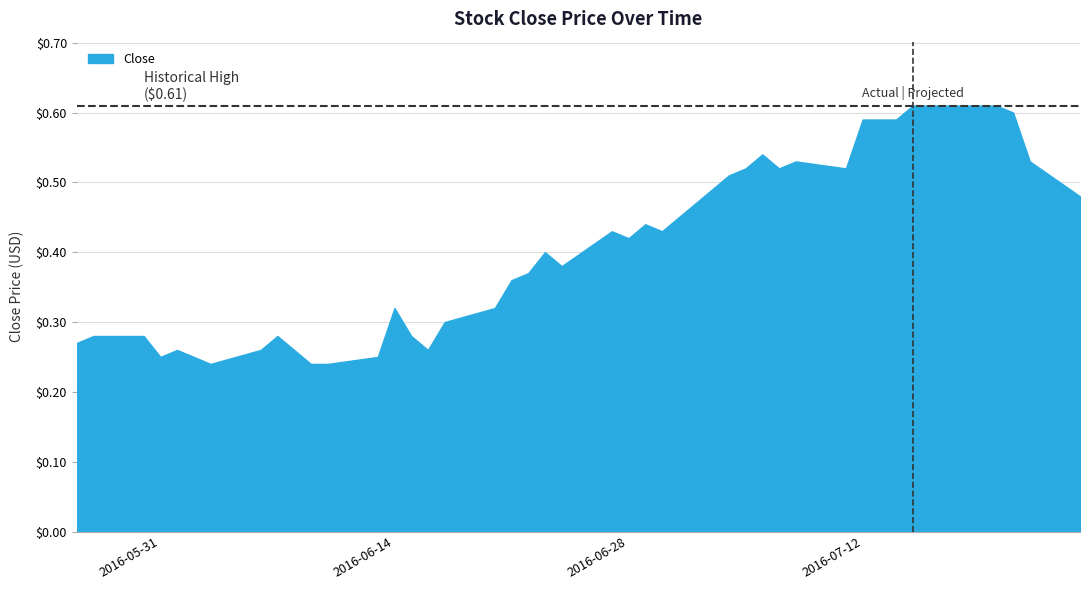

Does the chart have visible grid lines?

Yes